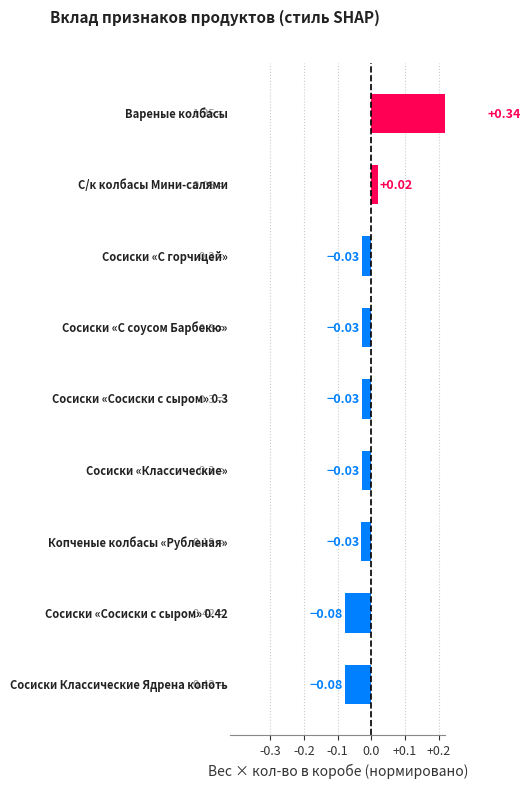

What position from the left is 7?

8